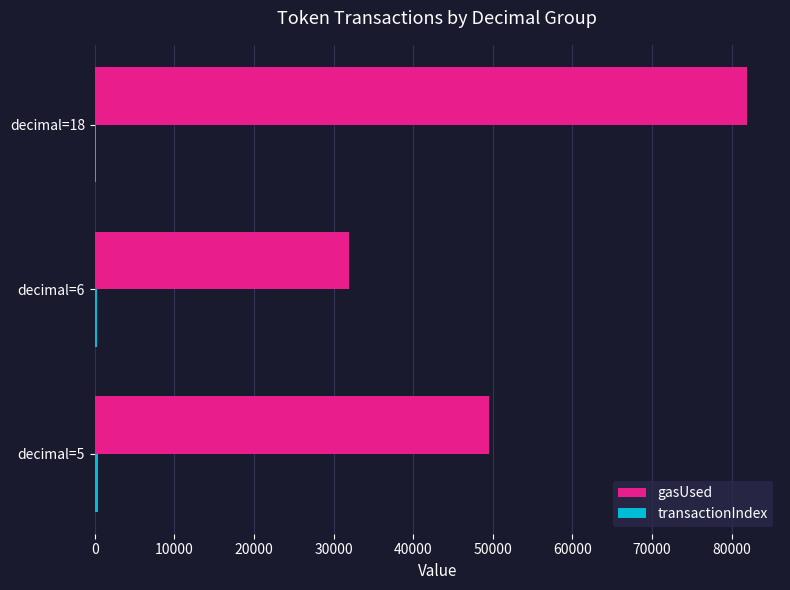

The value of gasUsed at decimal=18 is 81994. True or false?

True